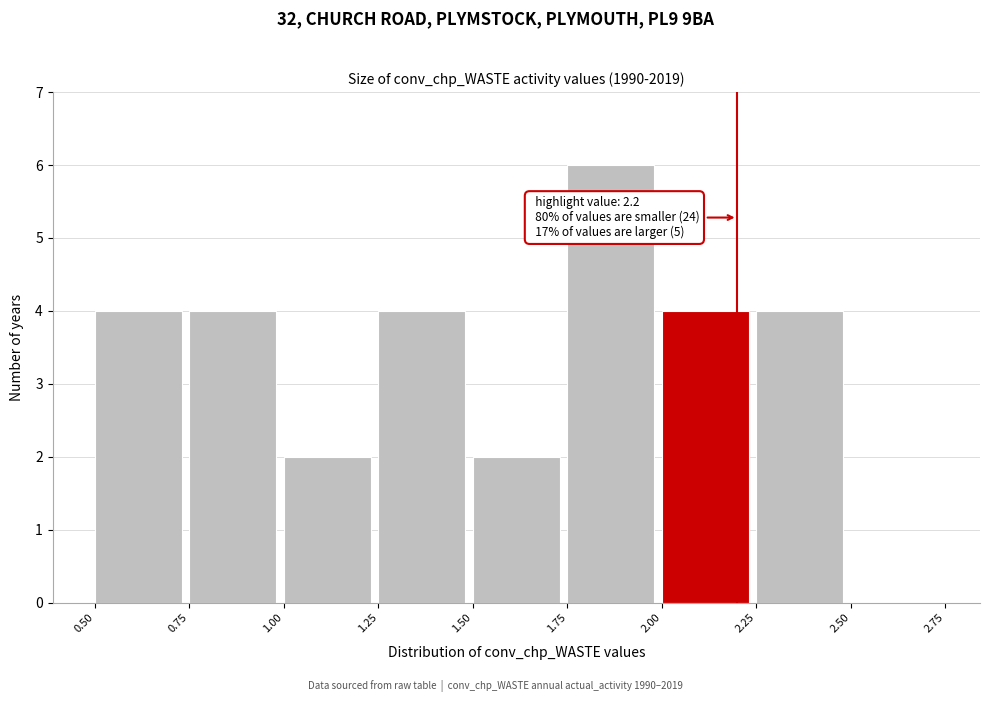

Which range on the x-axis has the tallest bar?

1.75 to 2.00